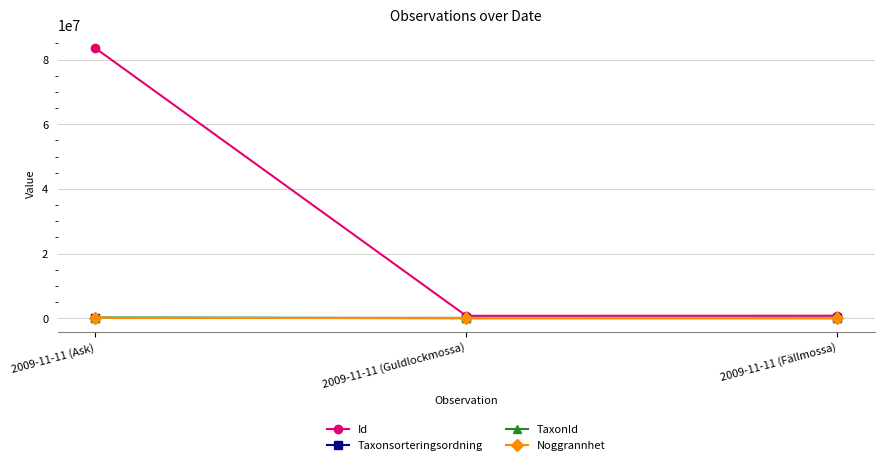

What is the maximum value for Id?

83570799